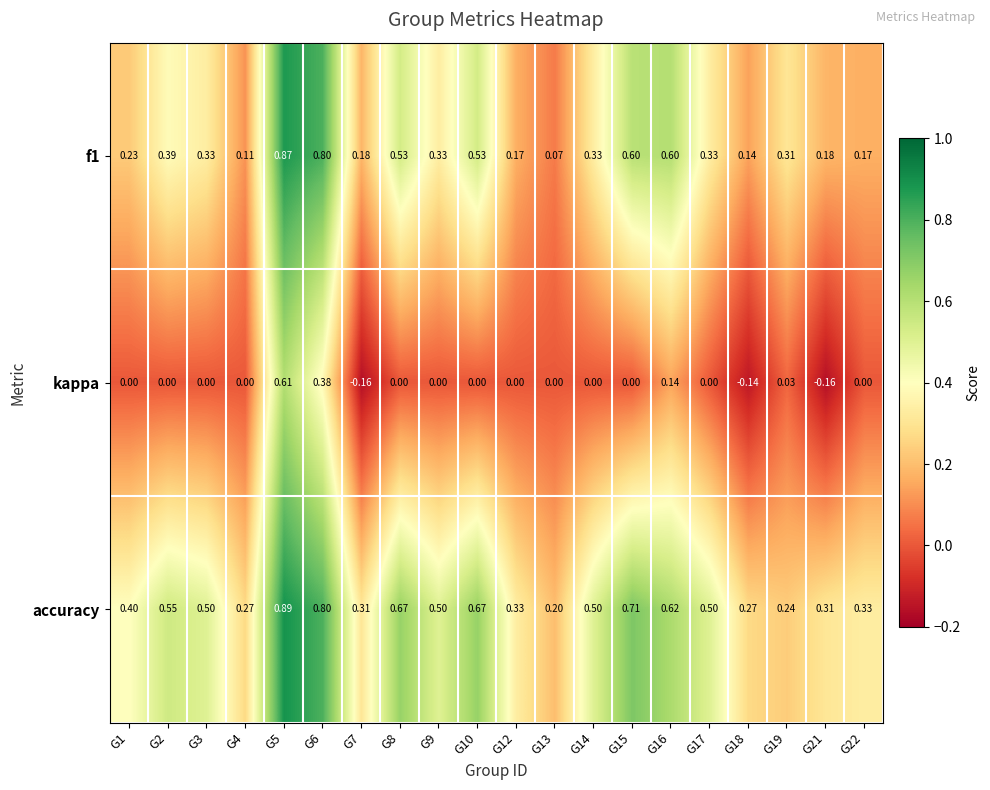

Which series changed the most between G2 and G19?

accuracy